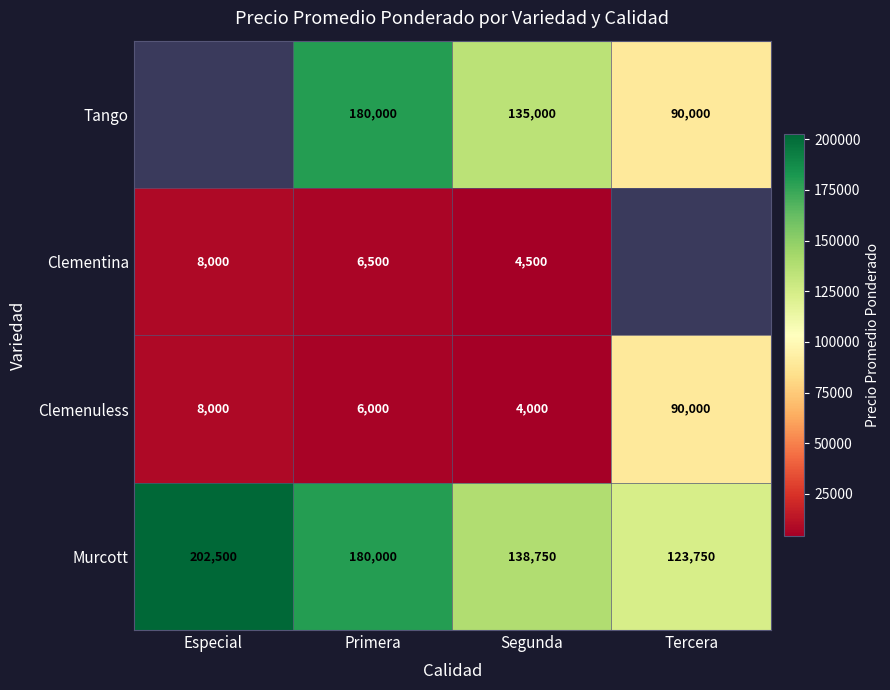

What is the maximum value for Clemenuless?

90000